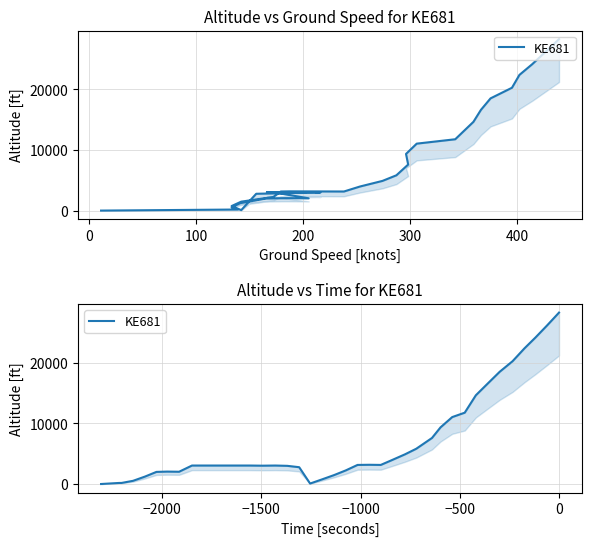

What is the sum of all values?

277925